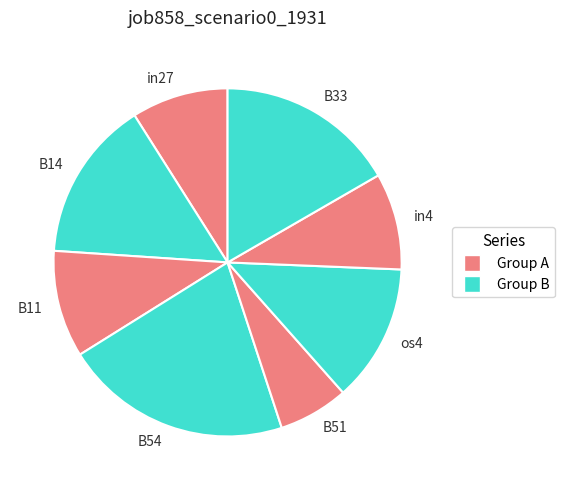

Count the number of slices in the pie.

8